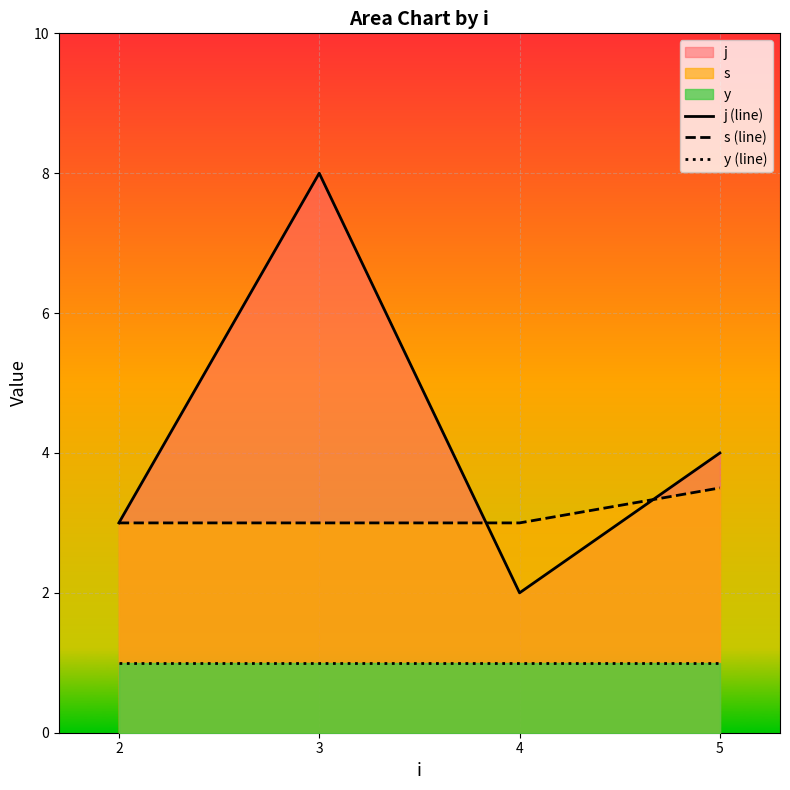

The s (line) series shows 3.0 at 4. True or false?

True